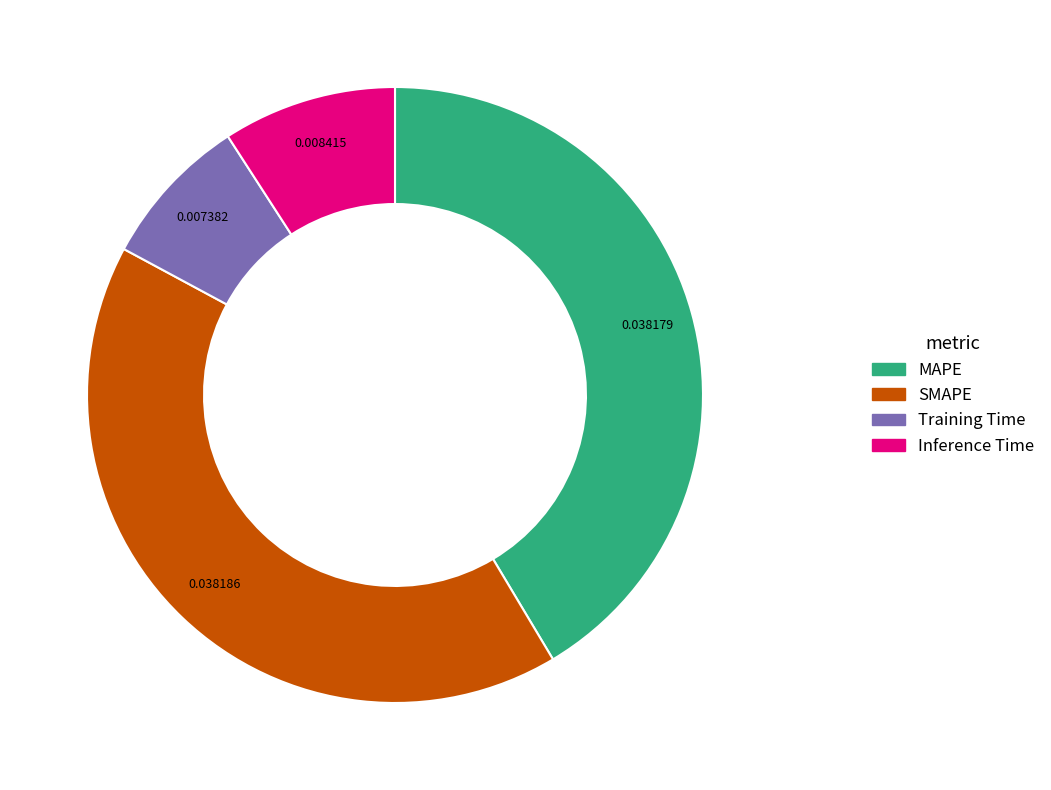

Which slice is the smallest?

Training Time